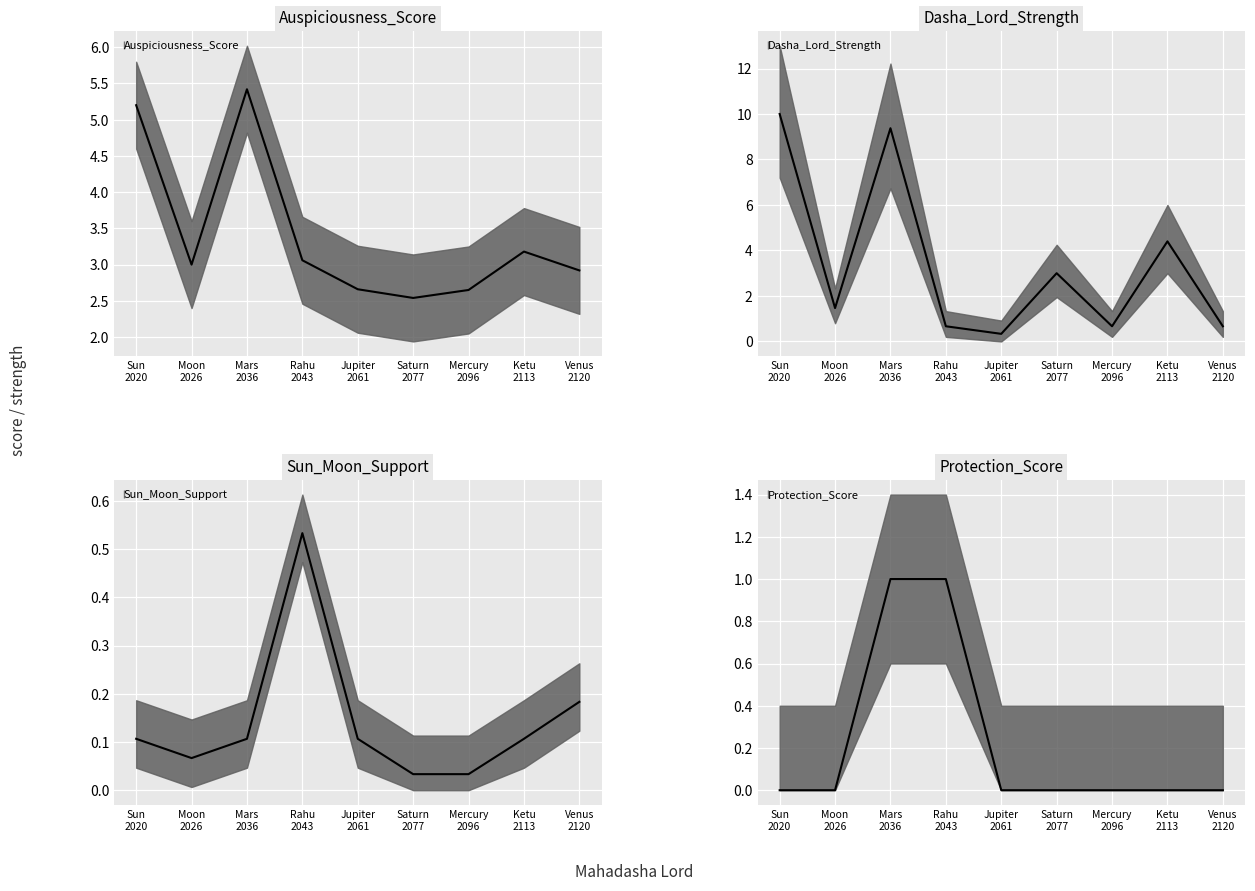

Which category has the lowest value across all series?

Sun
2020